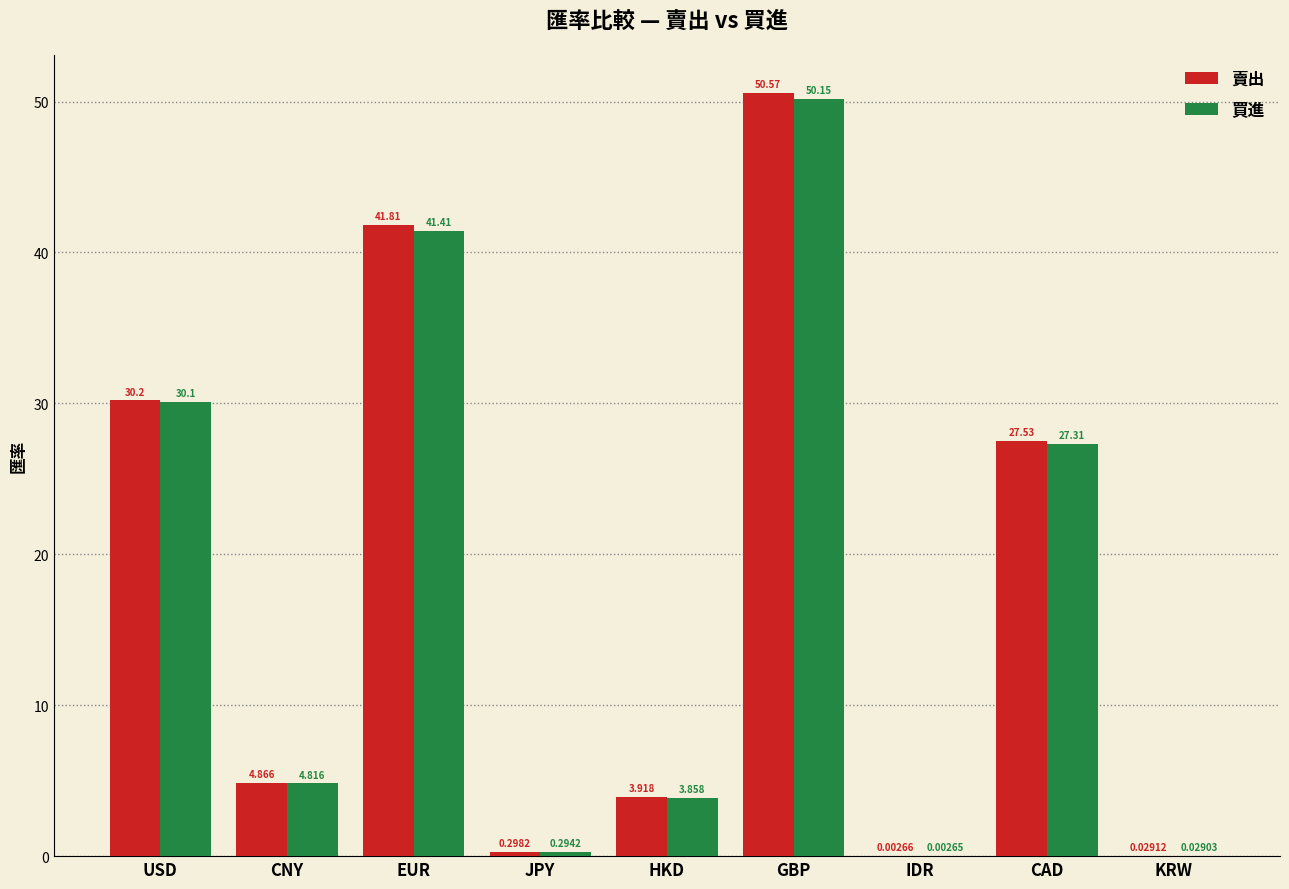

At which category is the sum across all series the highest?

GBP